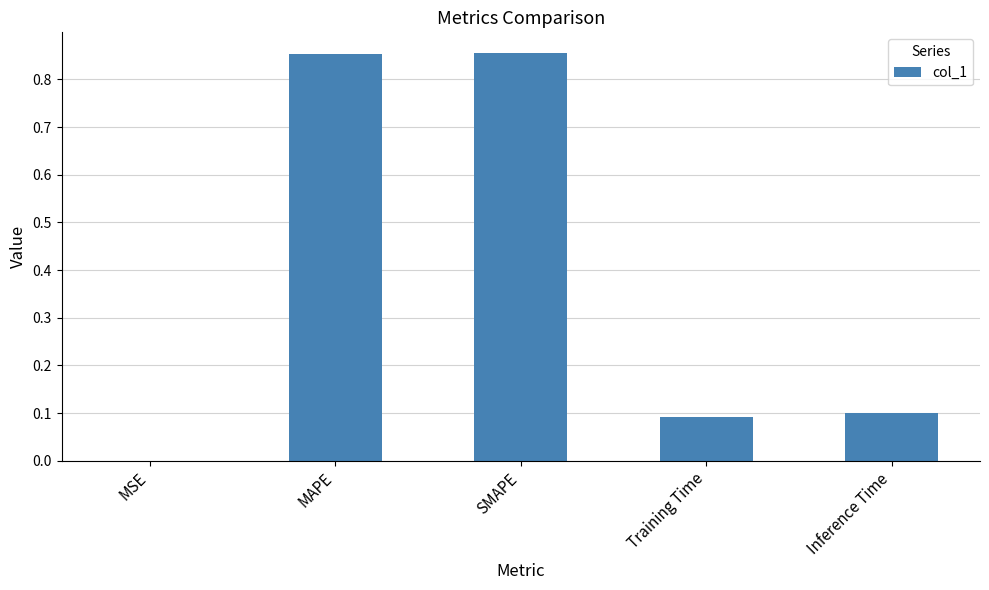

What is the sum of all values?

1.9